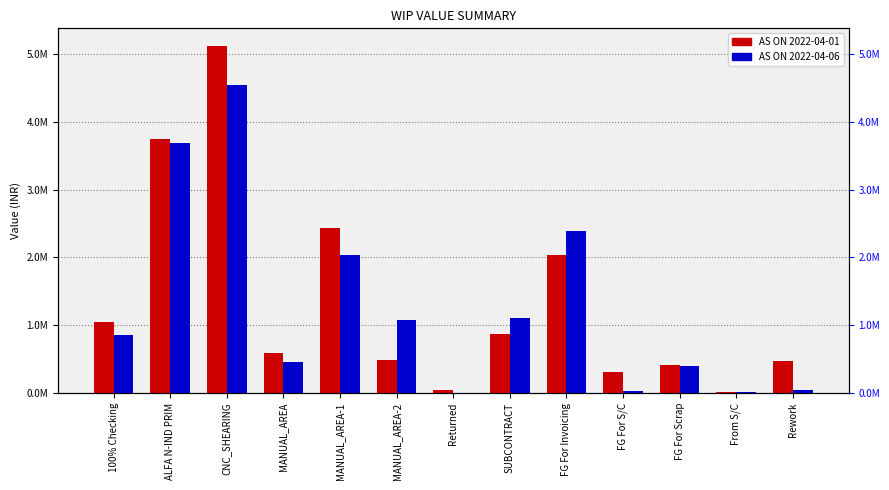

Is the value of AS ON 2022-04-06 at FG For Invoicing greater than the value of AS ON 2022-04-01 at CNC_SHEARING?

No